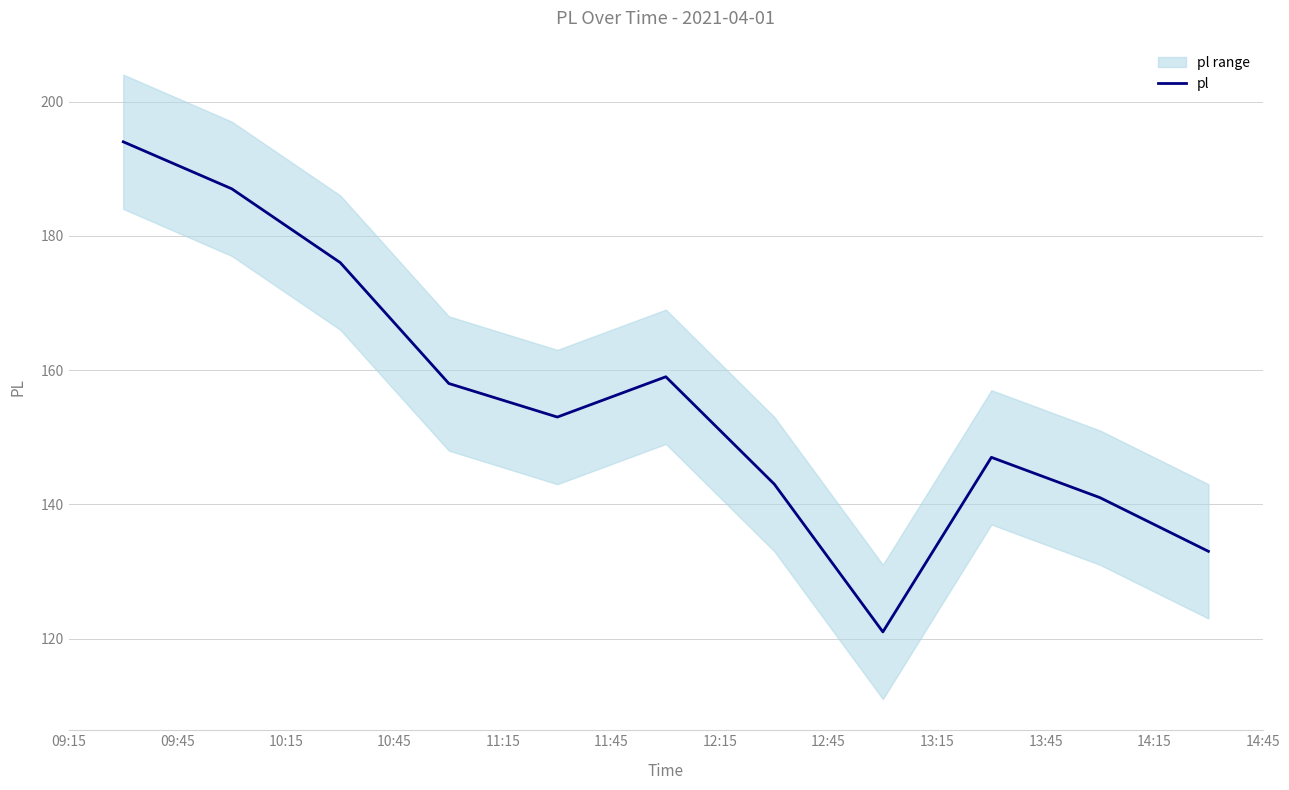

Reading left to right, list all the values displayed in this chart.

194	187	176	158	153	159	143	121	147	141	133